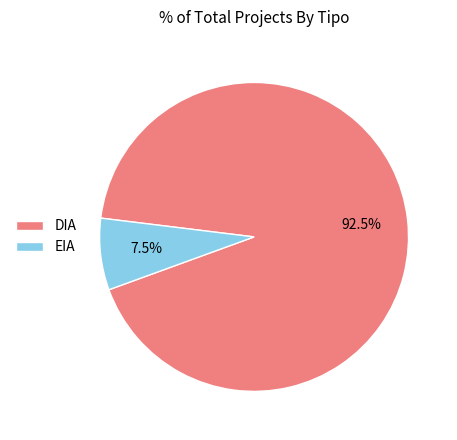

Between DIA and EIA, which is larger?

DIA